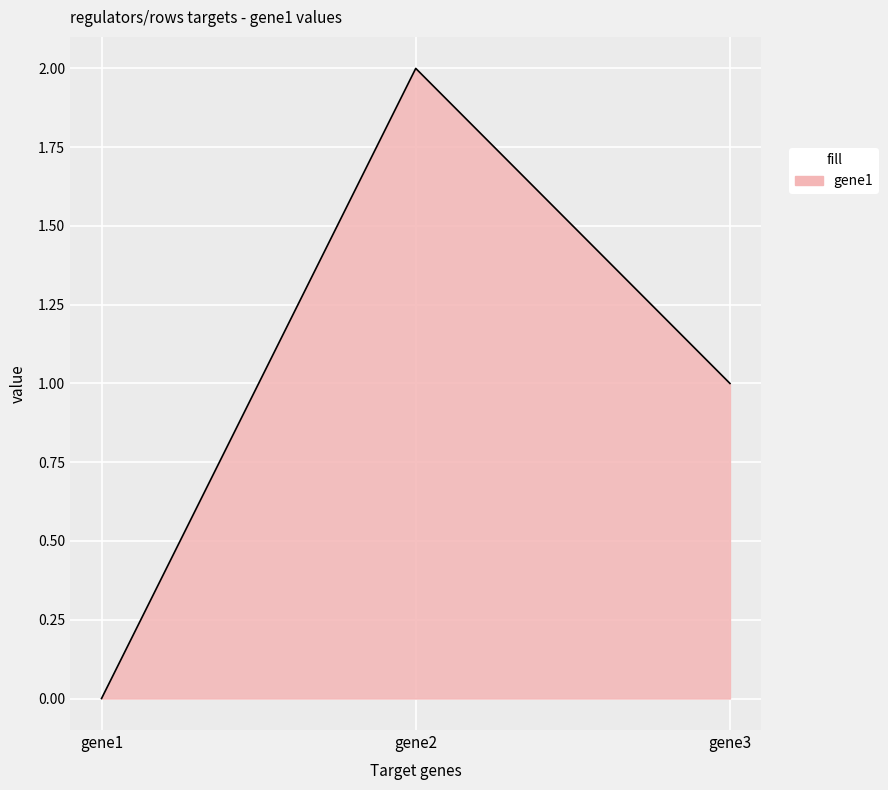

At which category does the chart reach its minimum across all series?

gene1